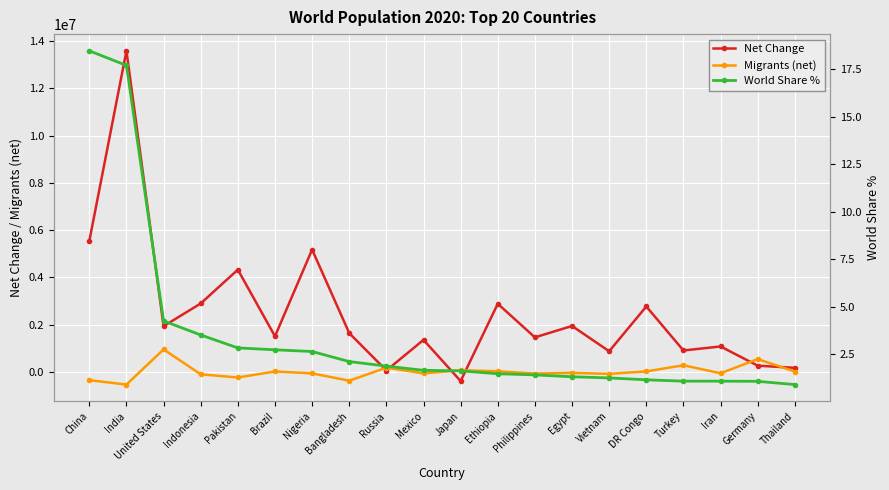

What are all the series names shown in the legend?

Net Change, Migrants (net), World Share %